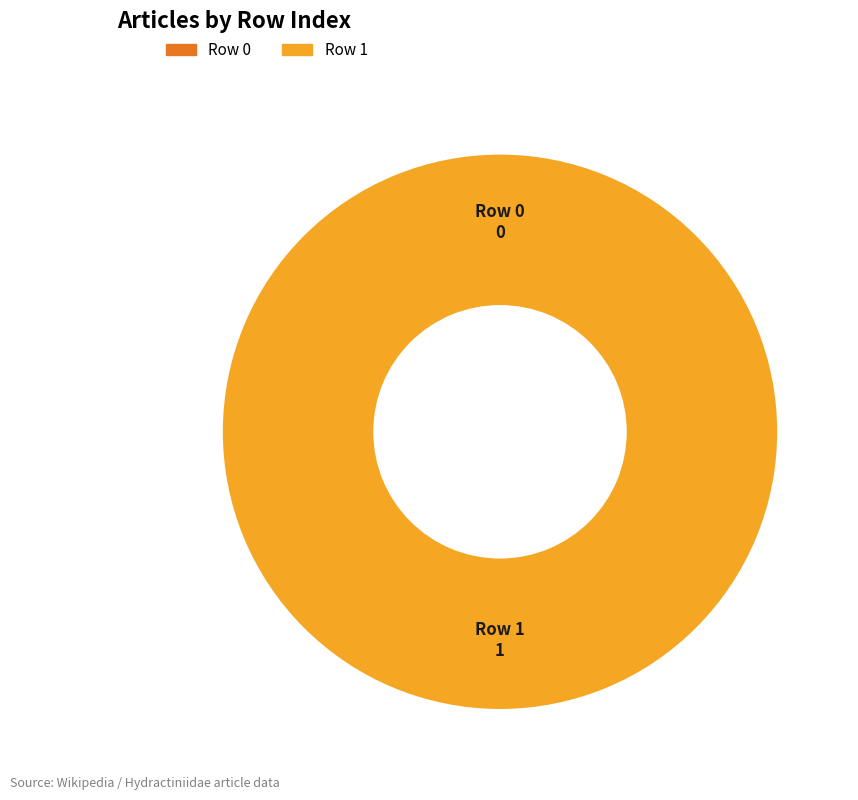

Count the number of slices in the pie.

2